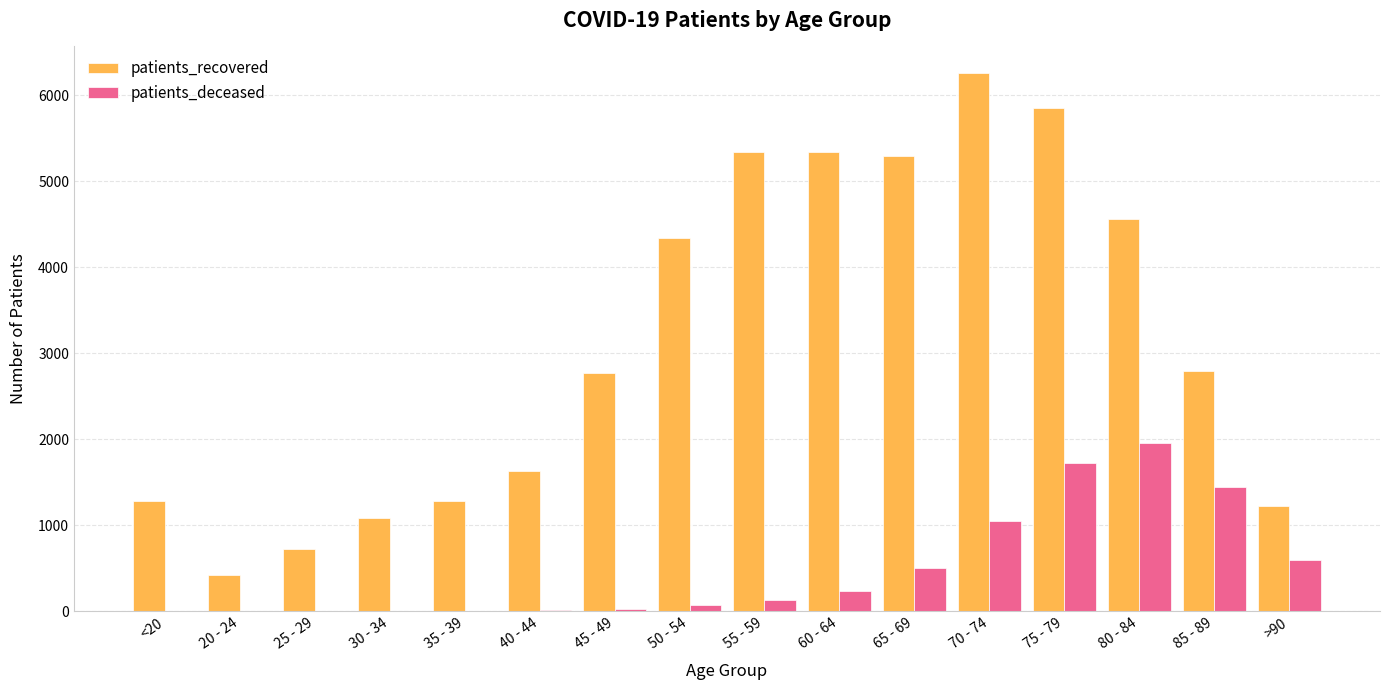

Which category has the highest value across all series?

70 - 74